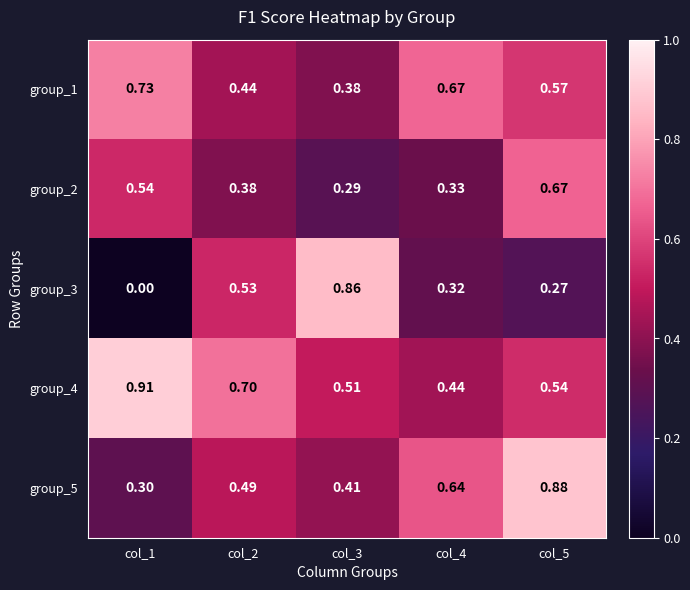

Is the value of group_2 at col_2 greater than the value of group_5 at col_3?

No